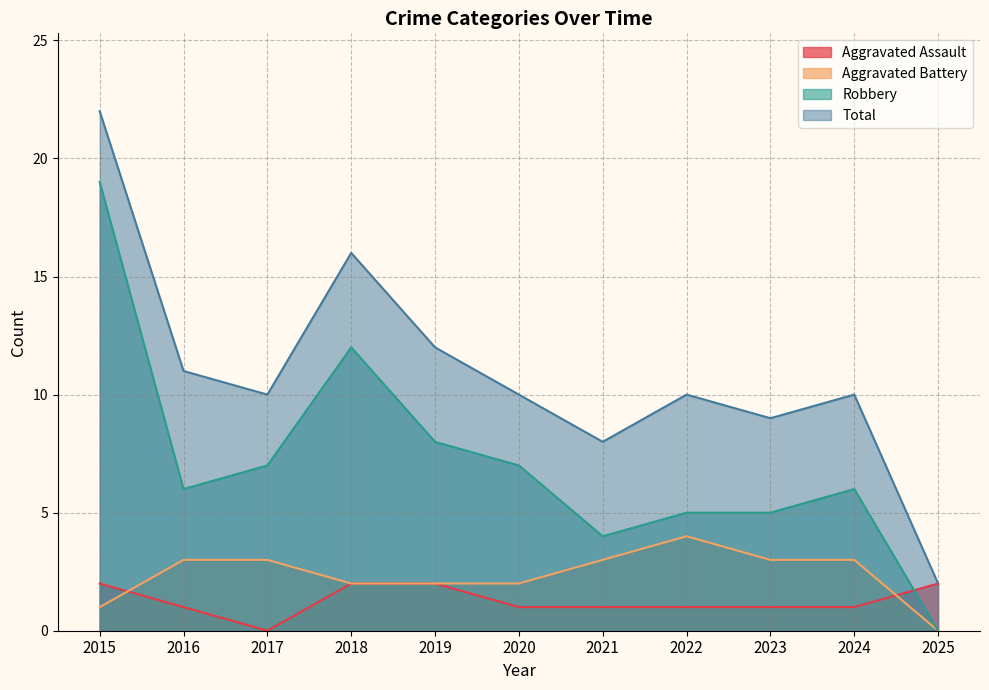

Count the Aggravated Assault values in the range 1 to 2.

10